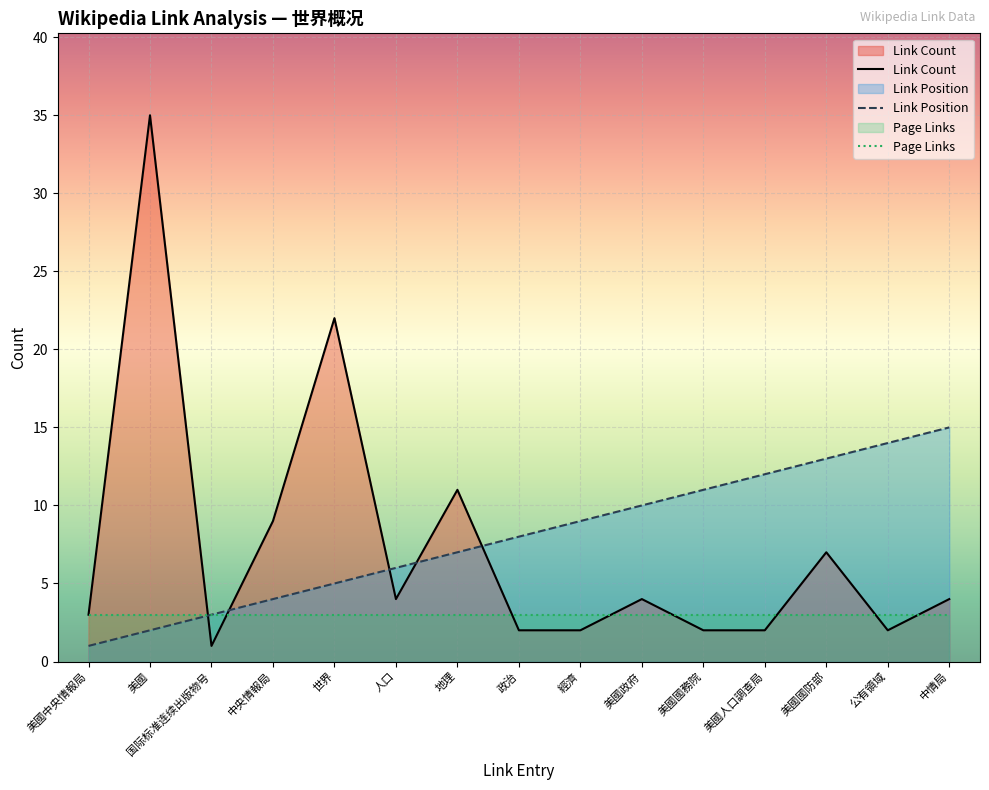

What position from the right is 世界?

11